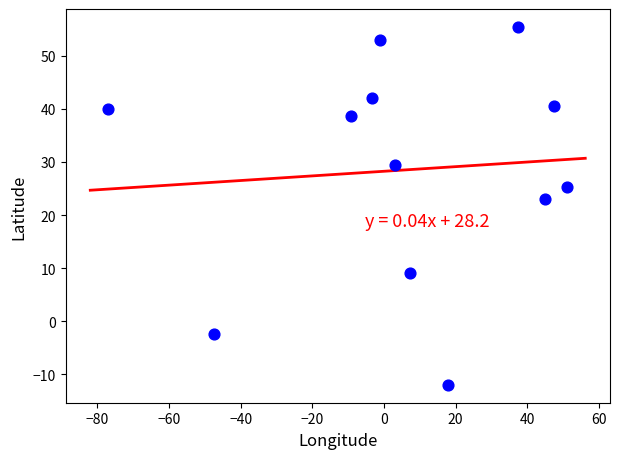

What is the average X value?

5.9